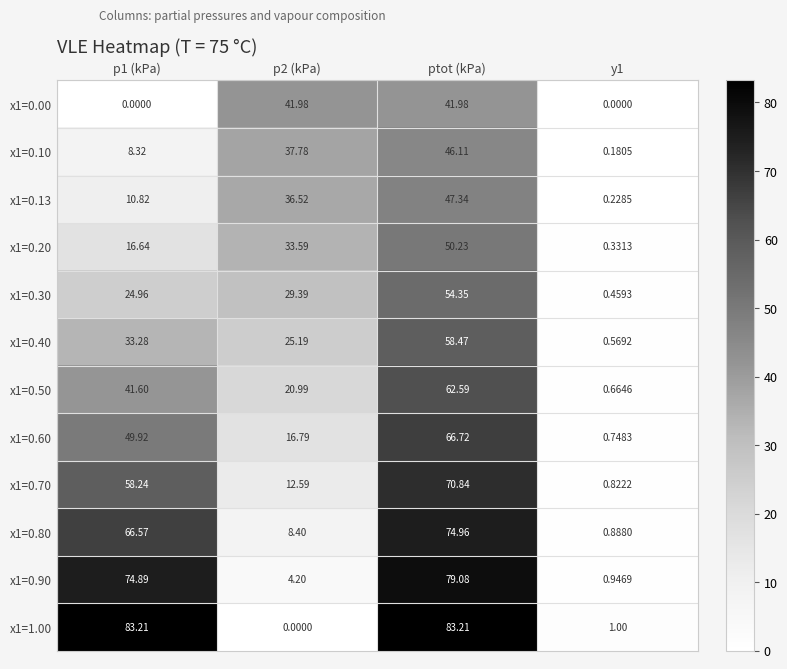

Is the value of x1=0.70 at p1 (kPa) greater than the value of x1=1.00 at y1?

Yes